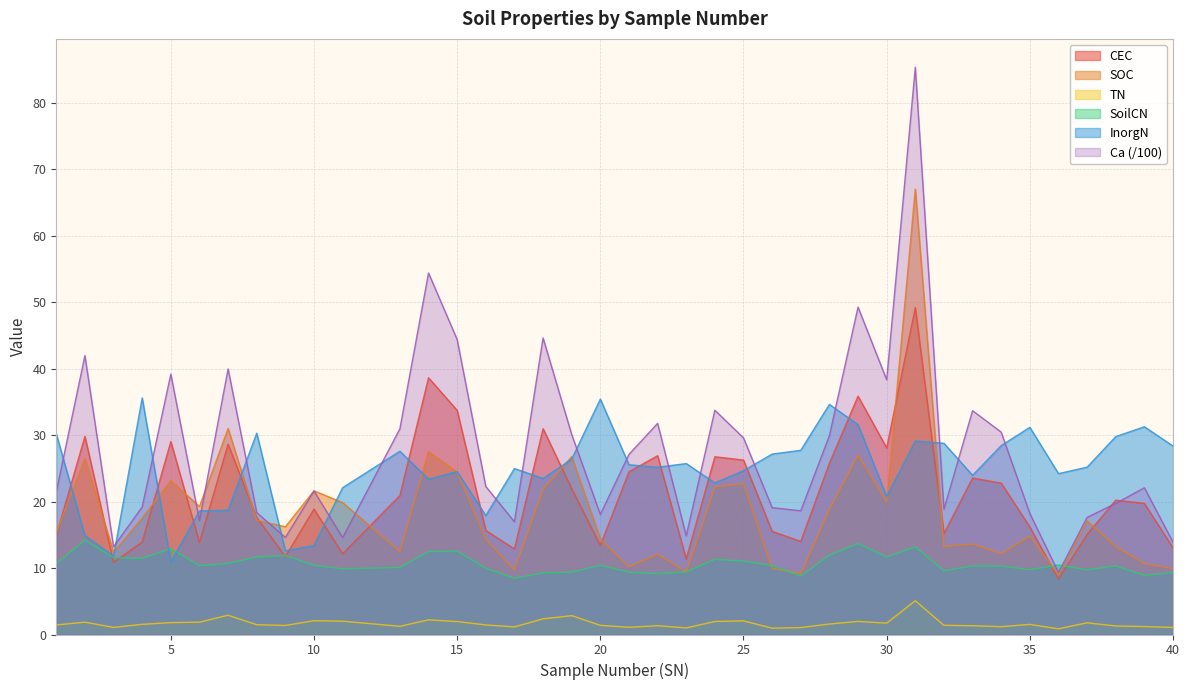

At which category does SOC reach its first local peak?

2